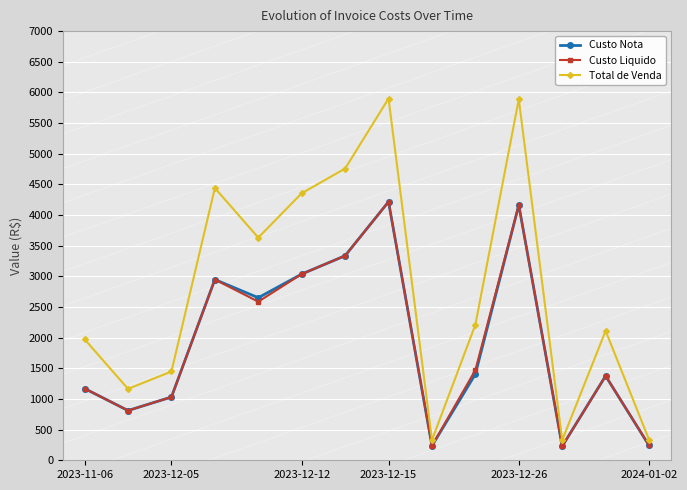

Which series has the largest range (max minus min)?

Total de Venda